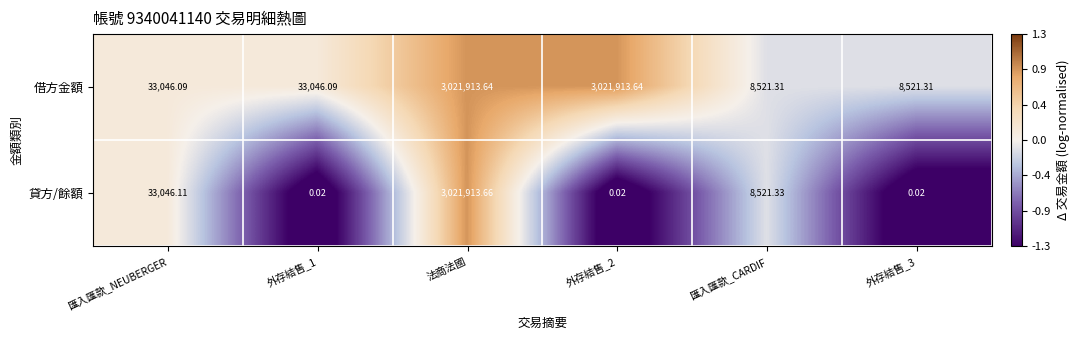

How many values in the 借方金額 series are below 33046?

2